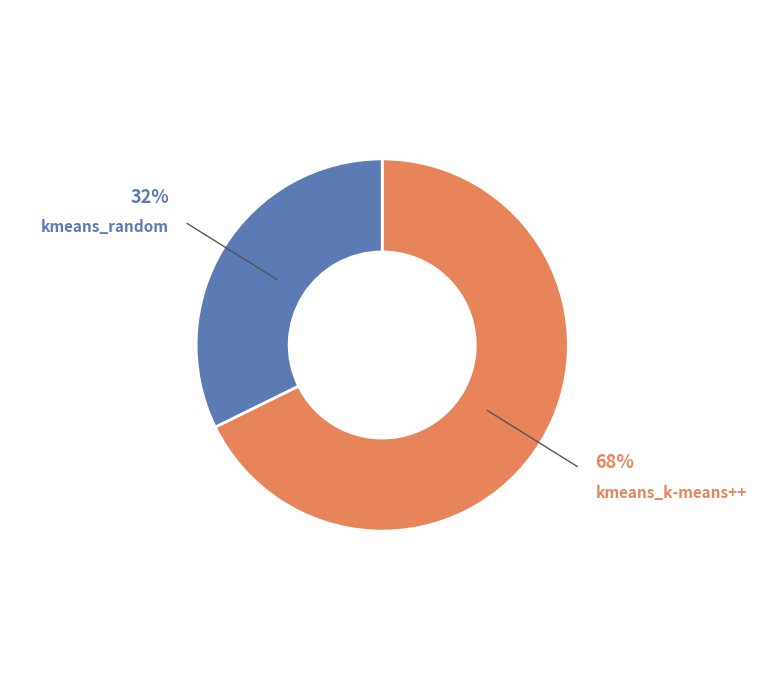

Do kmeans_random and kmeans_k-means++ together represent more than half of the pie?

Yes